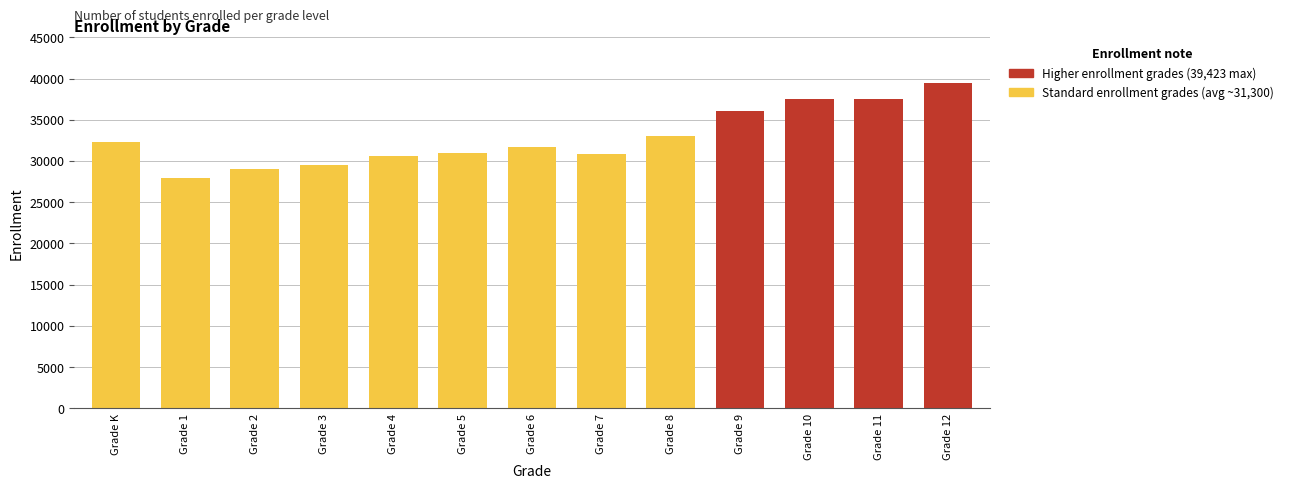

How many bars are there in total?

13